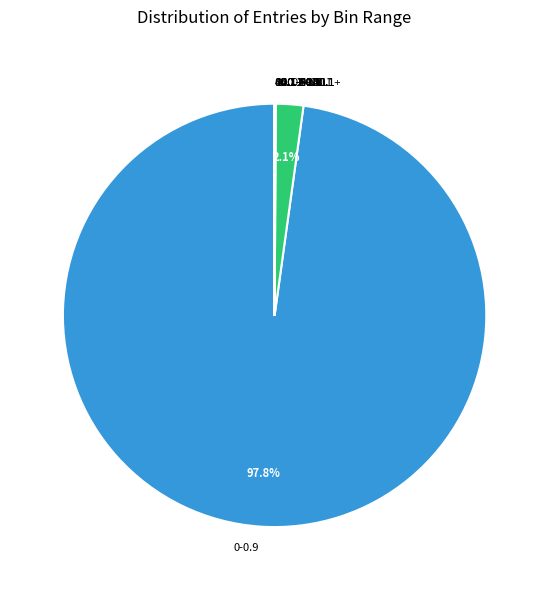

Which category accounts for the majority?

0-0.9